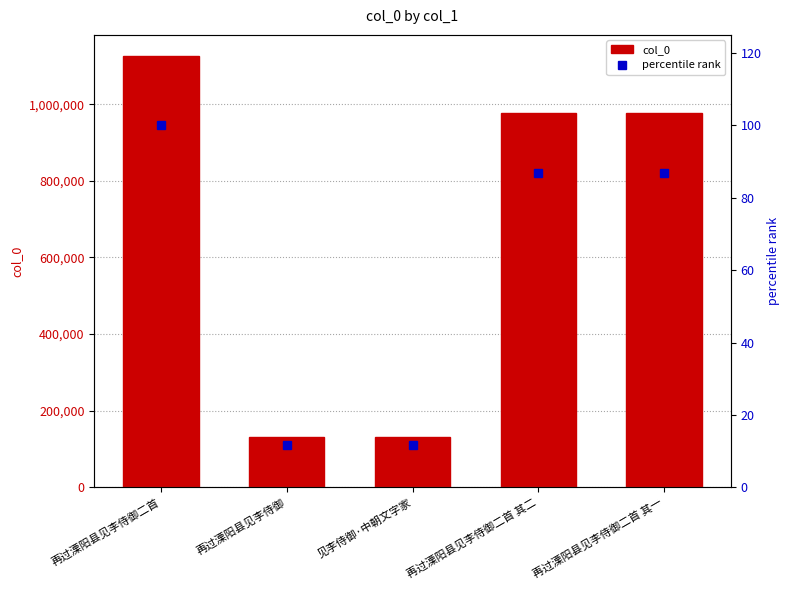

At which category does the chart reach its minimum across all series?

再过溧阳县见李侍御